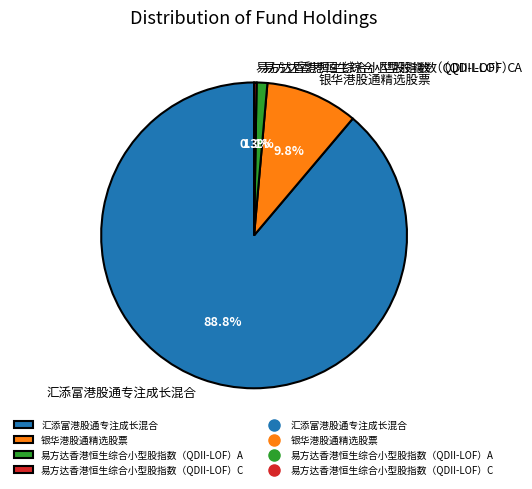

What is the majority slice?

汇添富港股通专注成长混合